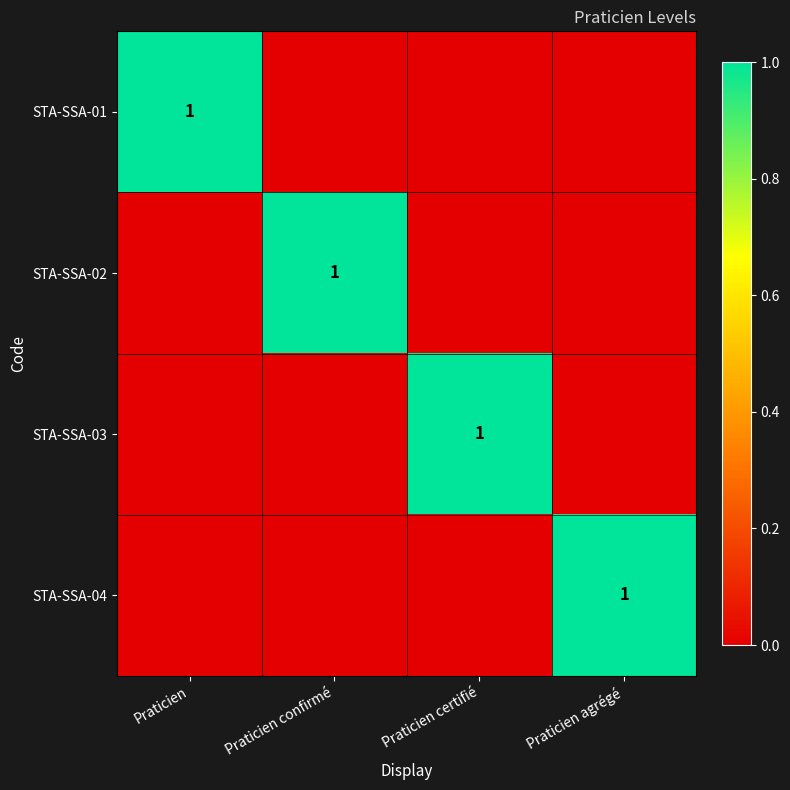

The STA-SSA-02 series shows 1 at Praticien confirmé. True or false?

True